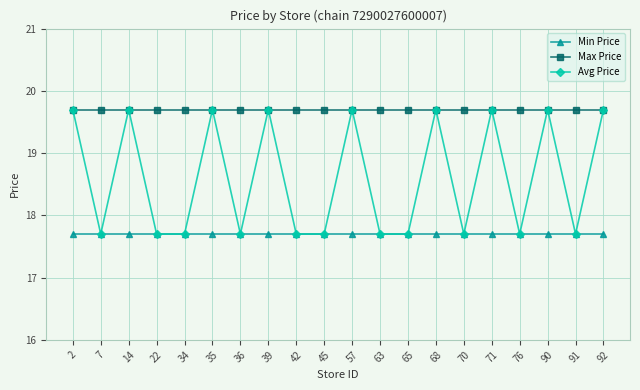

What is the greatest value displayed?

19.7